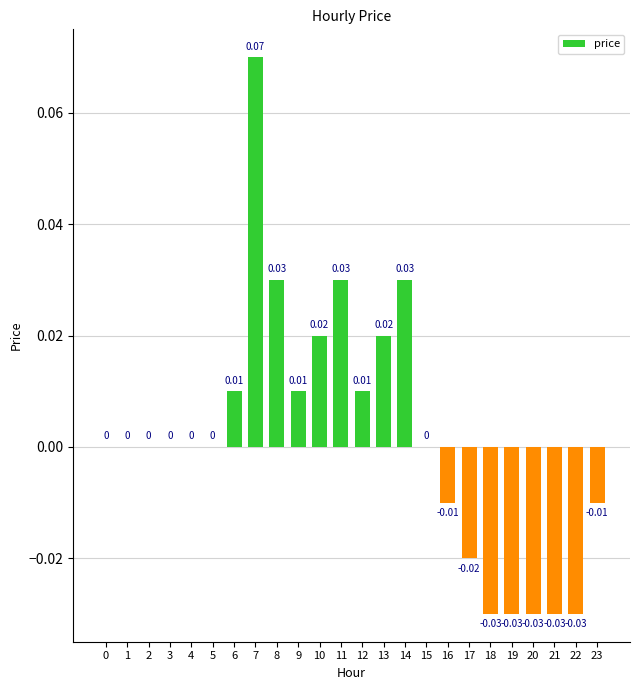

The value at 13 is 0.0. True or false?

True